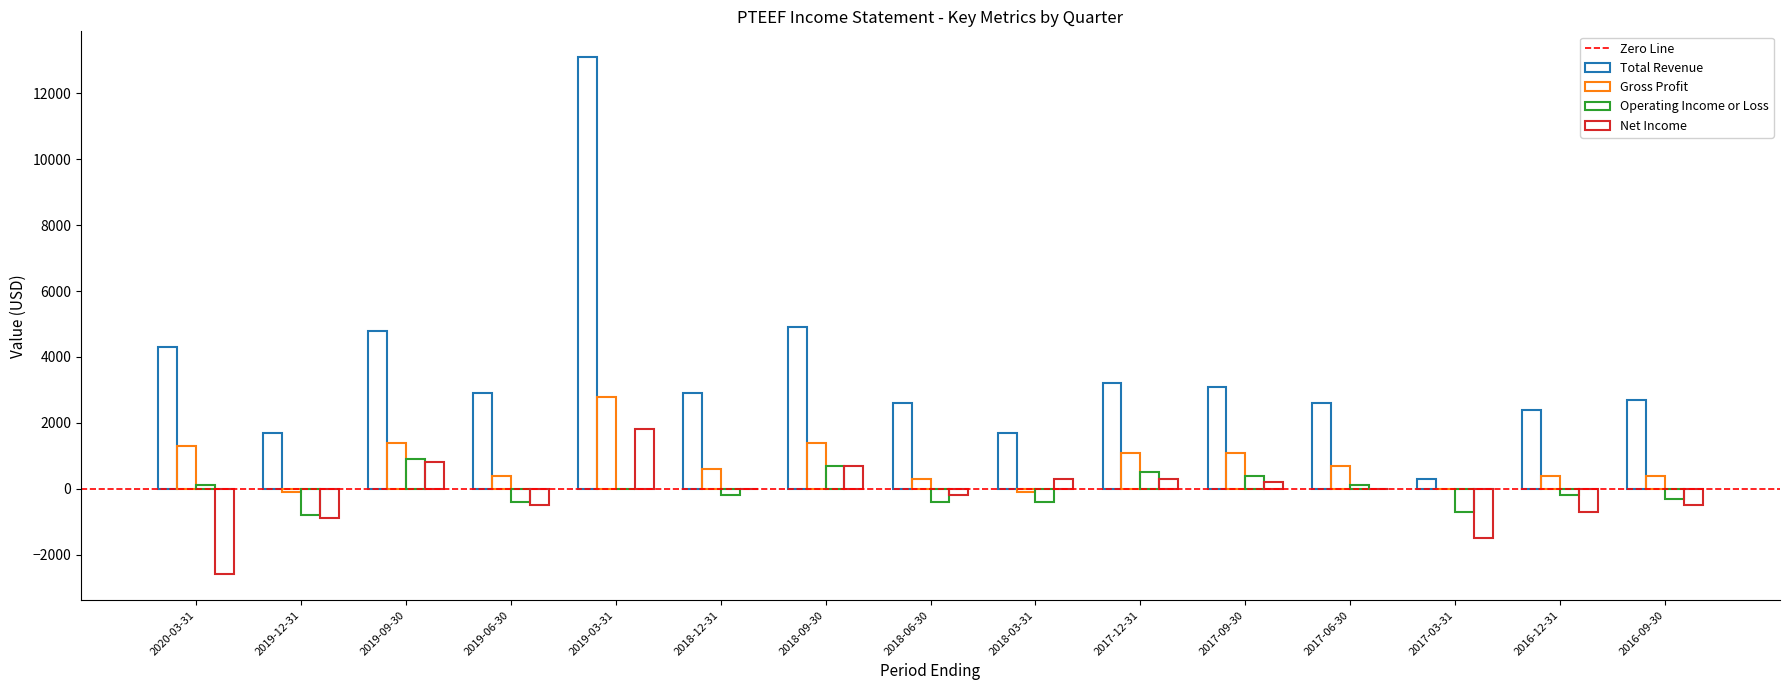

What is the spread (max minus min) of values at 2018-03-31?

2100